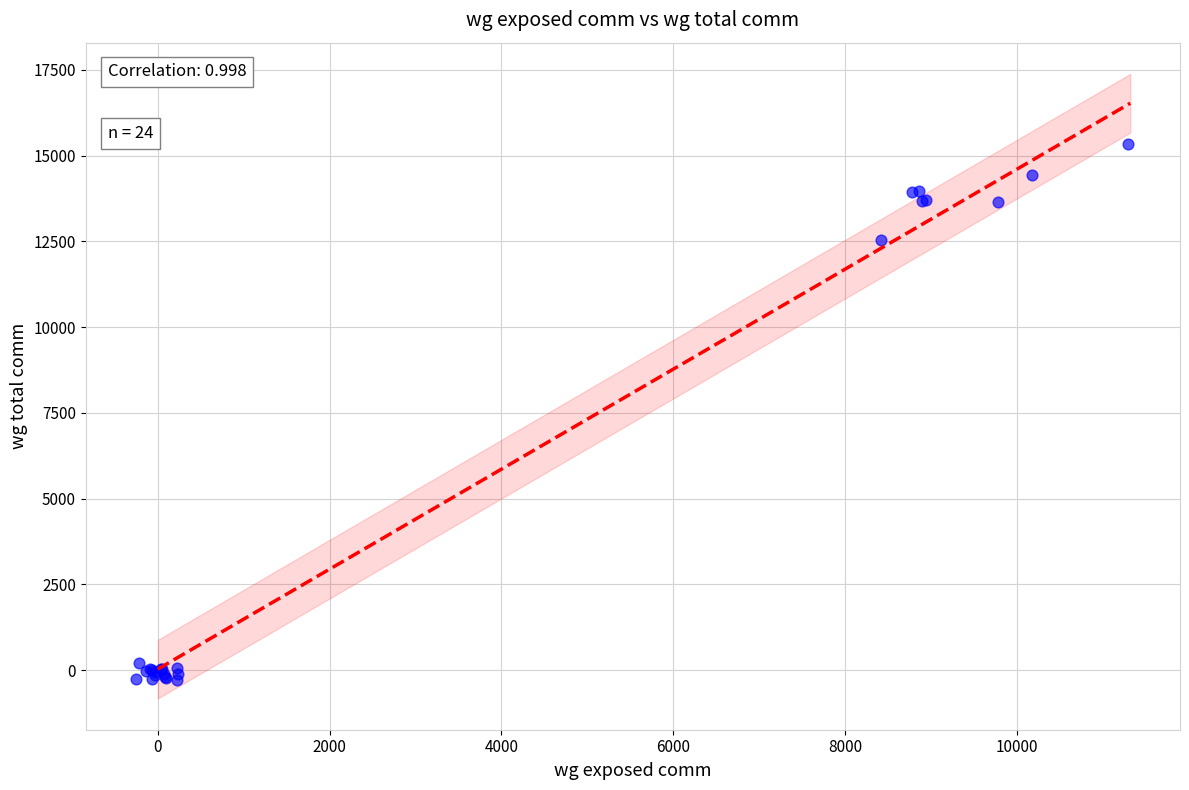

What Y value in the scatter plot is closest to 7518?

12557.7